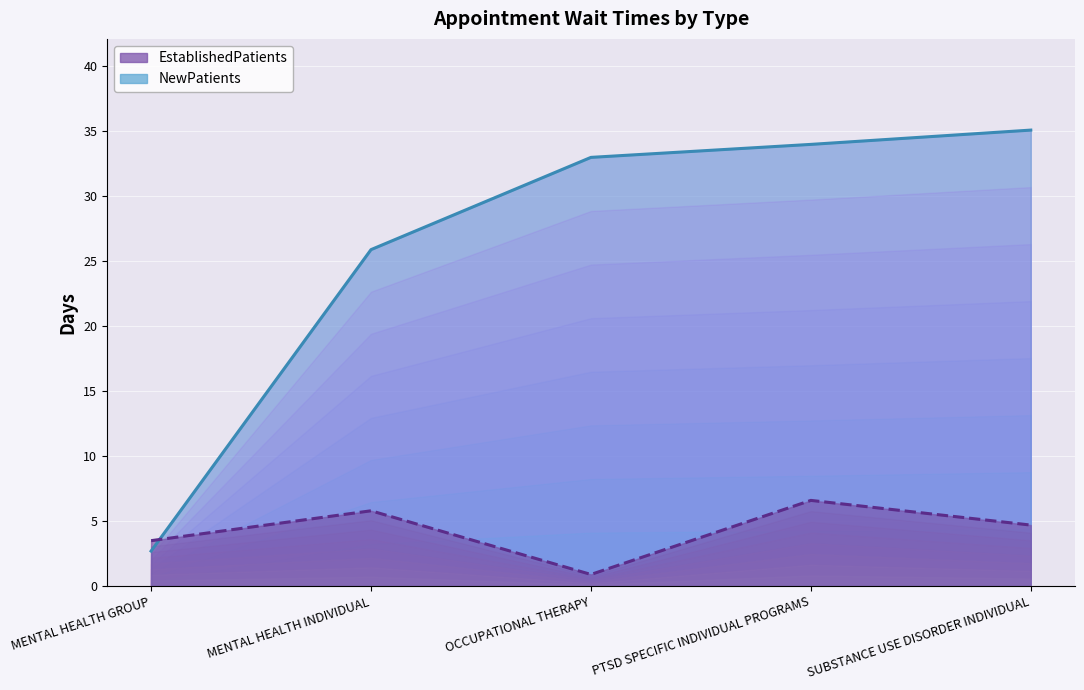

Reading right to left, list all the values displayed in this chart.

EstablishedPatients: SUBSTANCE USE DISORDER INDIVIDUAL=4.7	PTSD SPECIFIC INDIVIDUAL PROGRAMS=6.6	OCCUPATIONAL THERAPY=0.9	MENTAL HEALTH INDIVIDUAL=5.8	MENTAL HEALTH GROUP=3.5
NewPatients: SUBSTANCE USE DISORDER INDIVIDUAL=35.1	PTSD SPECIFIC INDIVIDUAL PROGRAMS=34.0	OCCUPATIONAL THERAPY=33.0	MENTAL HEALTH INDIVIDUAL=25.9	MENTAL HEALTH GROUP=2.7